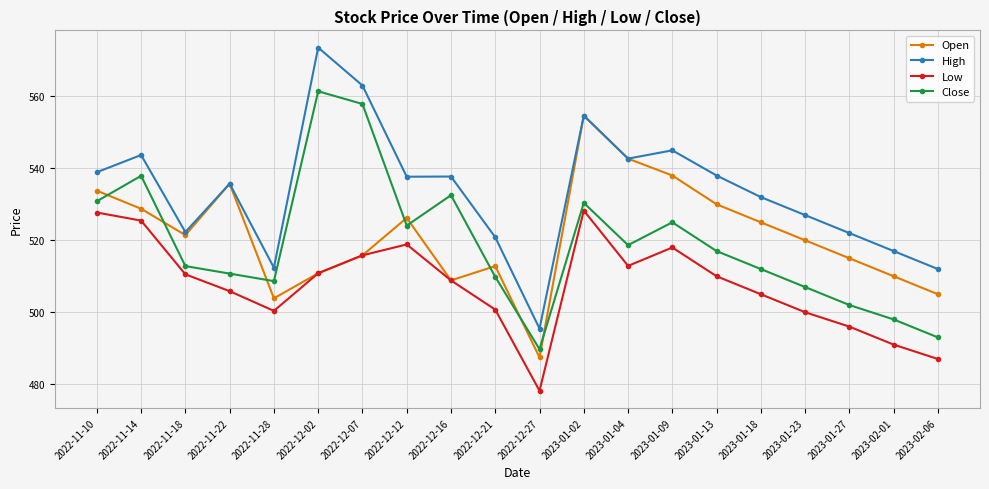

List the series in order of their peak value, highest first.

High, Close, Open, Low